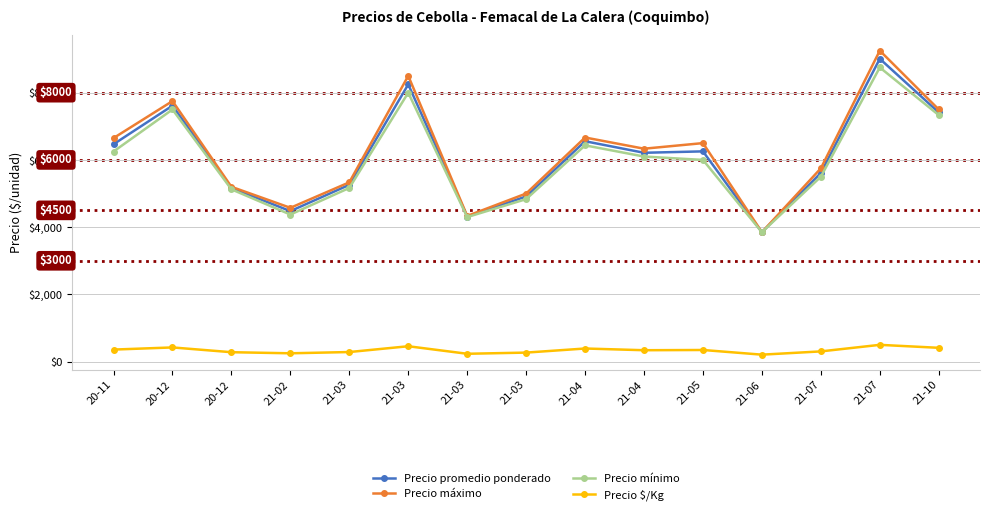

Between 21-06 and 21-10, which is larger?

21-10